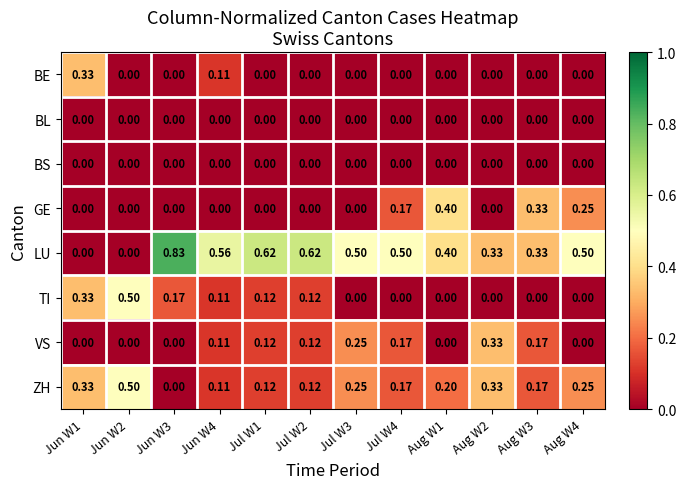

Is the value of ZH at Jul W1 greater than the value of GE at Aug W1?

No